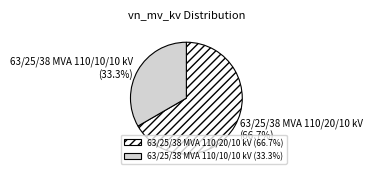

Which slice is the largest?

63/25/38 MVA 110/20/10 kV